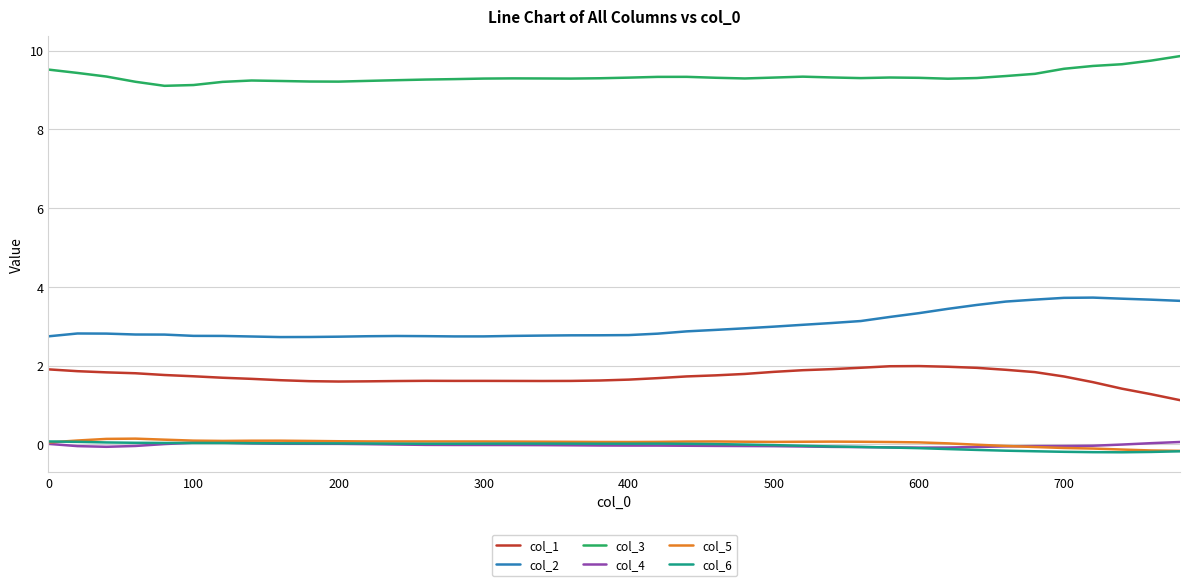

Does the chart have visible grid lines?

Yes